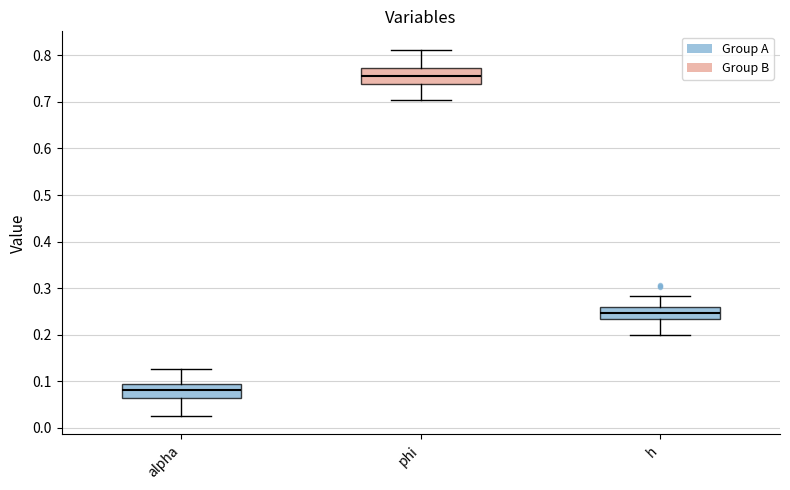

Reading left to right, read every box against the y-axis: the position of its median line, the range the box covers, and the ends of its whiskers. The values are not printed on the chart, so give them approximately, as read against the axis.

alpha: median 0.08, box 0.06 to 0.09, whiskers 0.03 to 0.13
phi: median 0.76, box 0.74 to 0.77, whiskers 0.70 to 0.81
h: median 0.25, box 0.23 to 0.26, whiskers 0.20 to 0.28